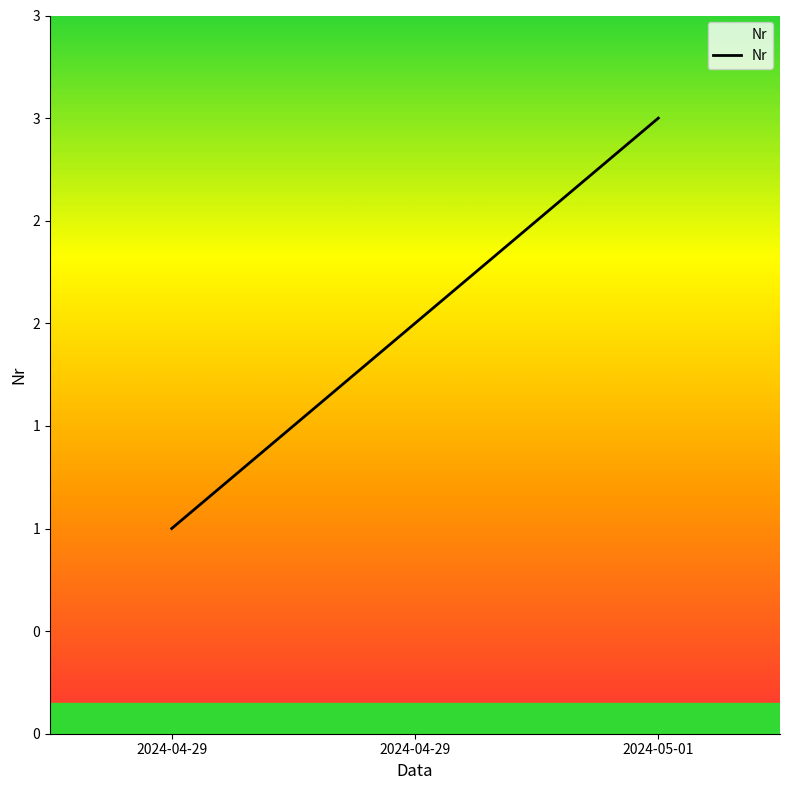

What is the difference between the values at 2024-04-29 and 2024-05-01?

2